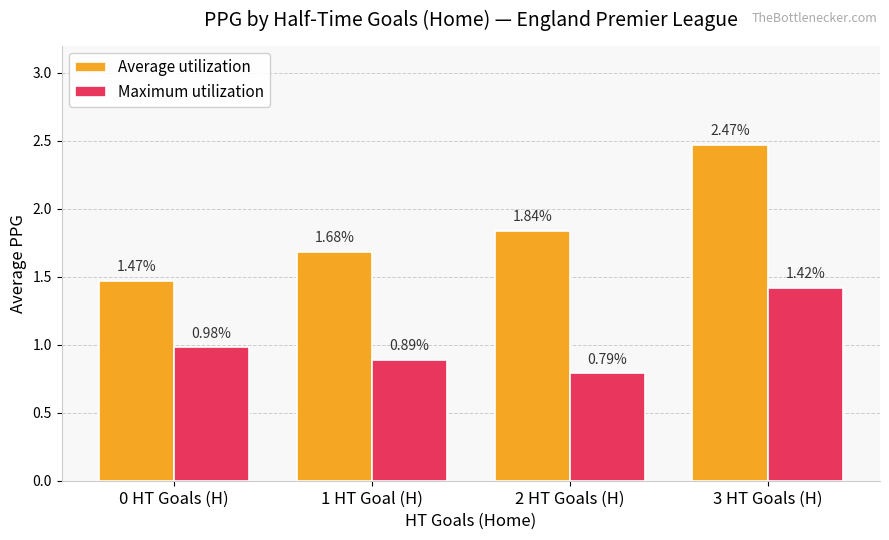

What are all the series names shown in the legend?

Average utilization, Maximum utilization